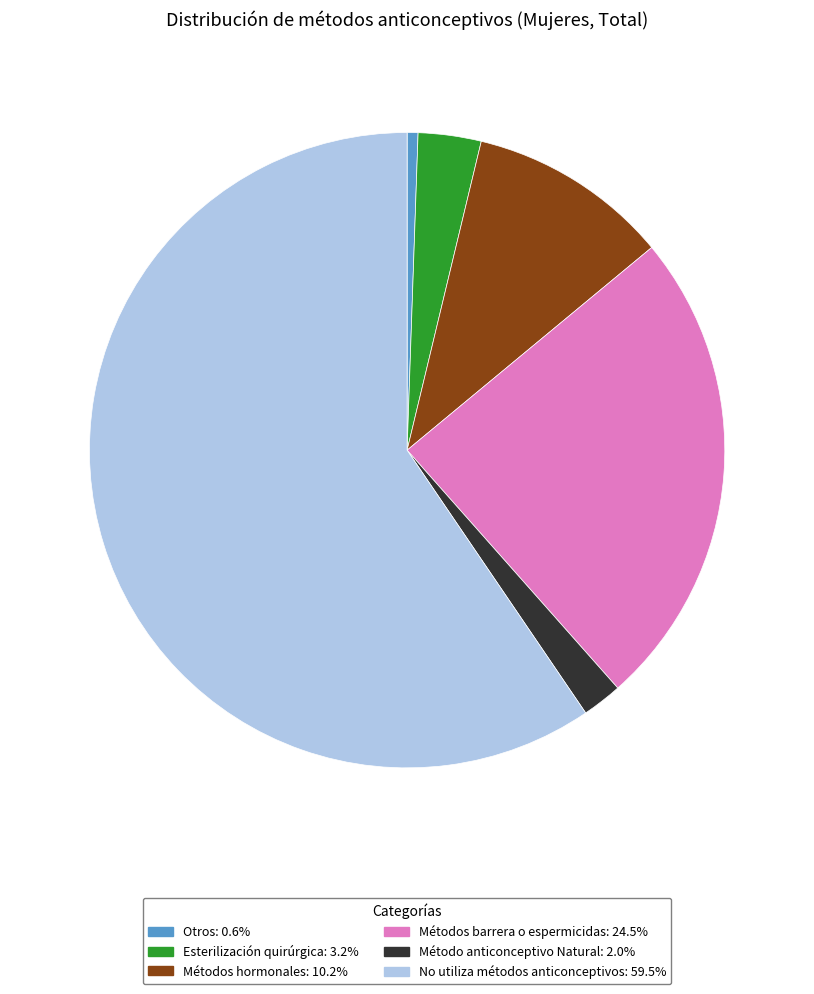

Count the number of slices in the pie.

6